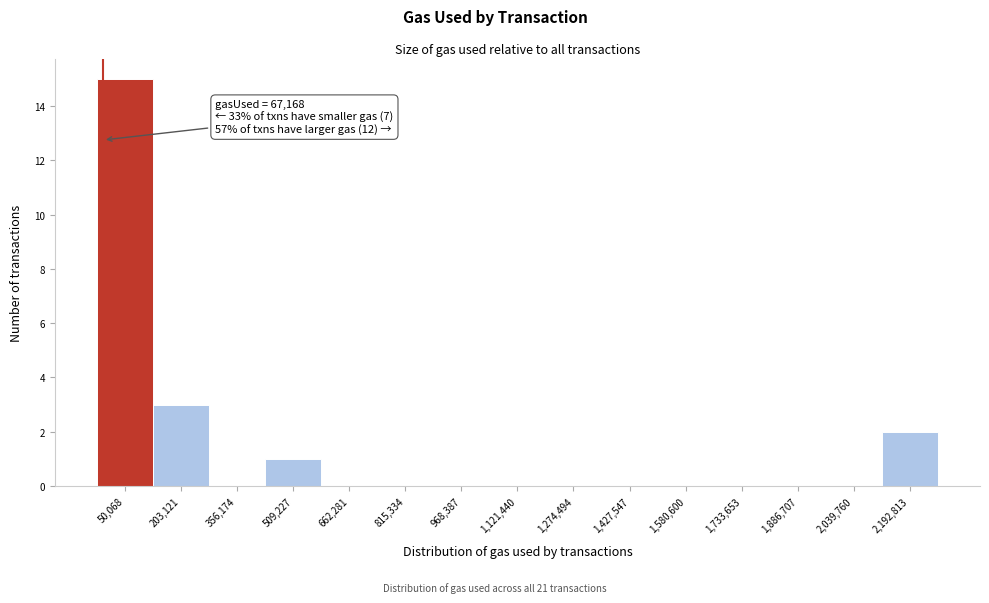

Reading left to right, extract all data points from this chart.

50,068=15	203,121=3	356,174=0	509,227=1	662,281=0	815,334=0	968,387=0	1,121,440=0	1,274,494=0	1,427,547=0	1,580,600=0	1,733,653=0	1,886,707=0	2,039,760=0	2,192,813=2